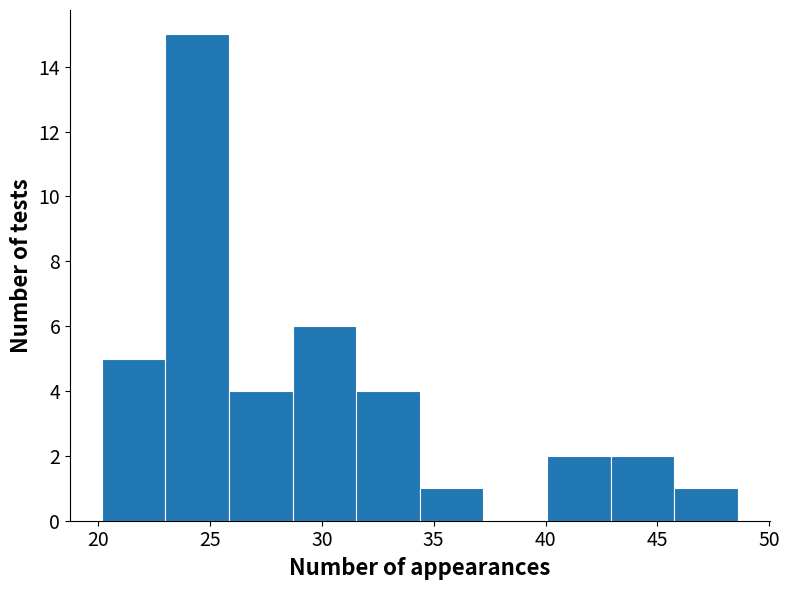

Over which range of the x-axis is the bar tallest?

23.0 to 26.0